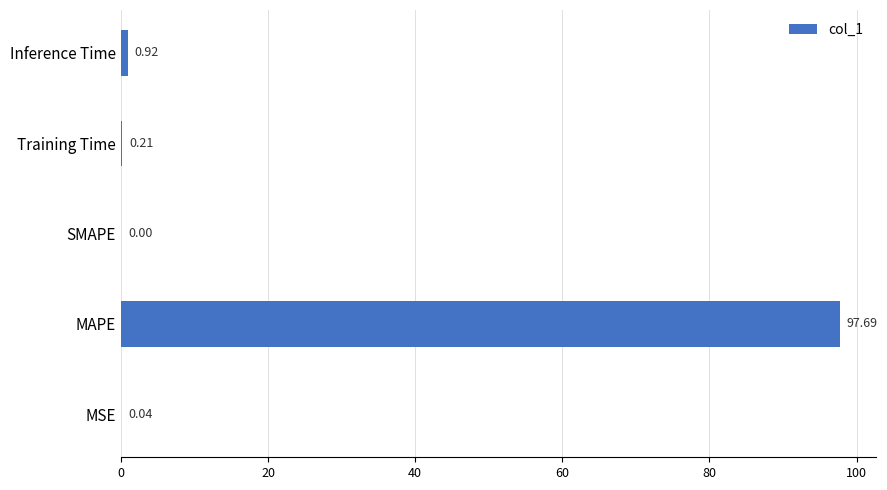

Are the bars grouped side by side (vs. stacked)?

No